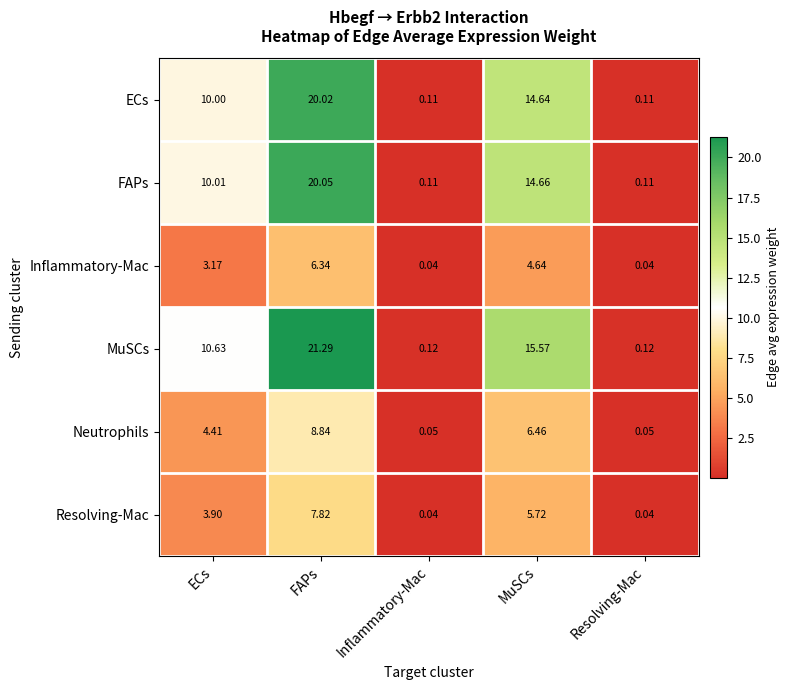

At which category is the sum across all series the highest?

FAPs